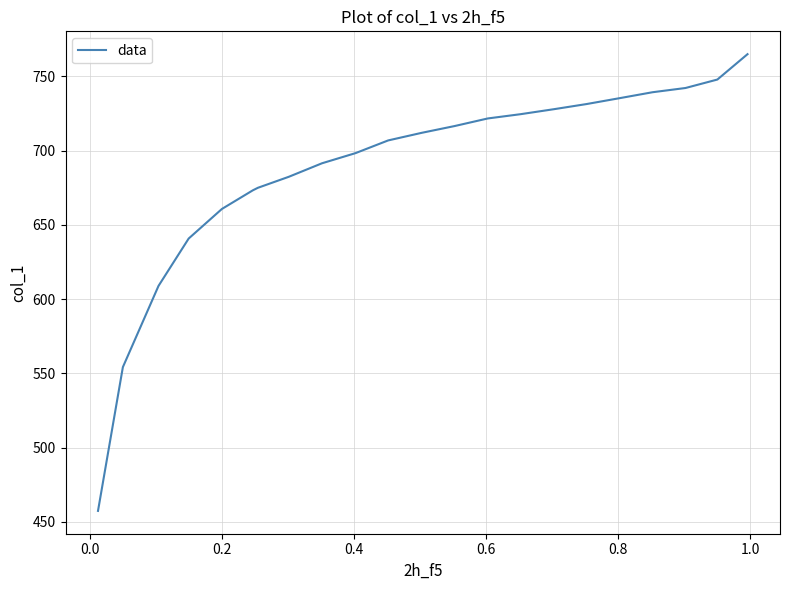

How many data points does each series have?

22